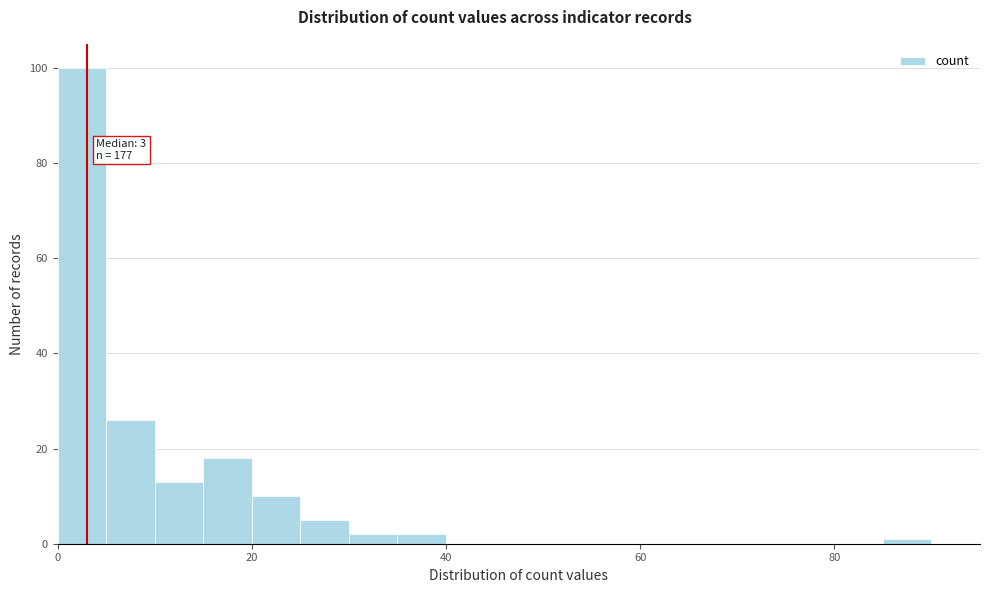

Read against the x-axis, roughly where is the centre of the tallest bar?

2